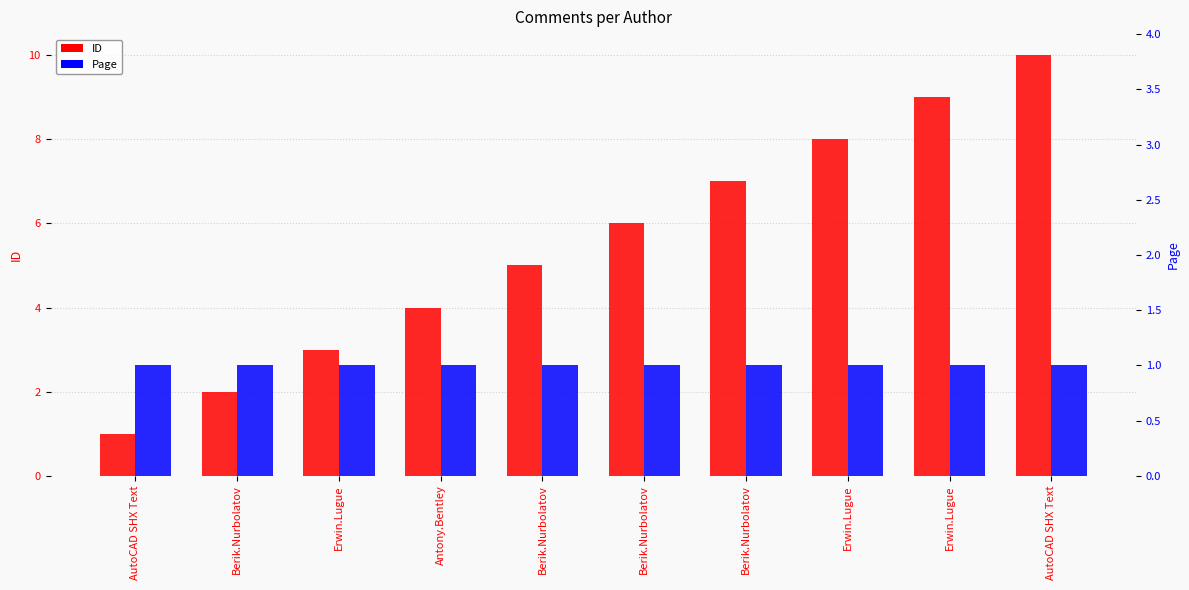

Is the value of ID at Berik.Nurbolatov greater than the value of Page at AutoCAD SHX Text?

Yes